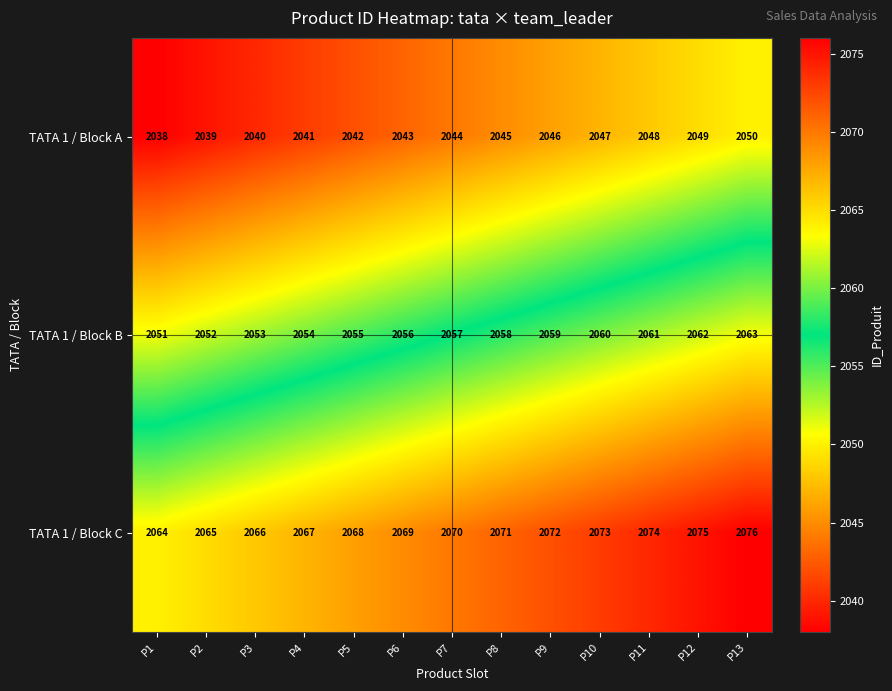

True or false: TATA 1 / Block B has a value of 664 at P4.

False